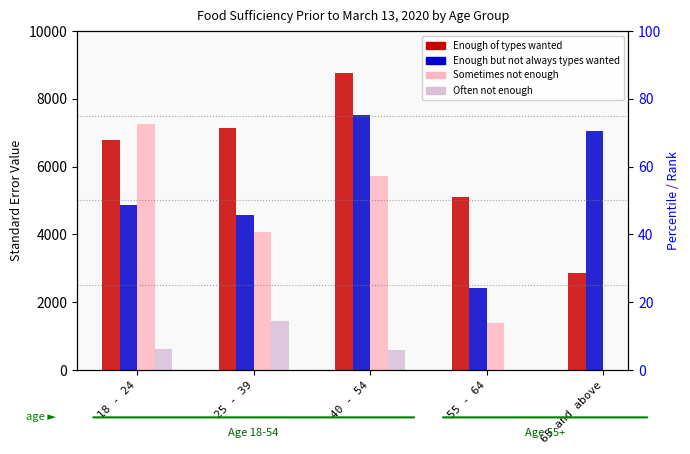

The Often not enough to eat series shows 711.3 at 25 - 39. True or false?

False